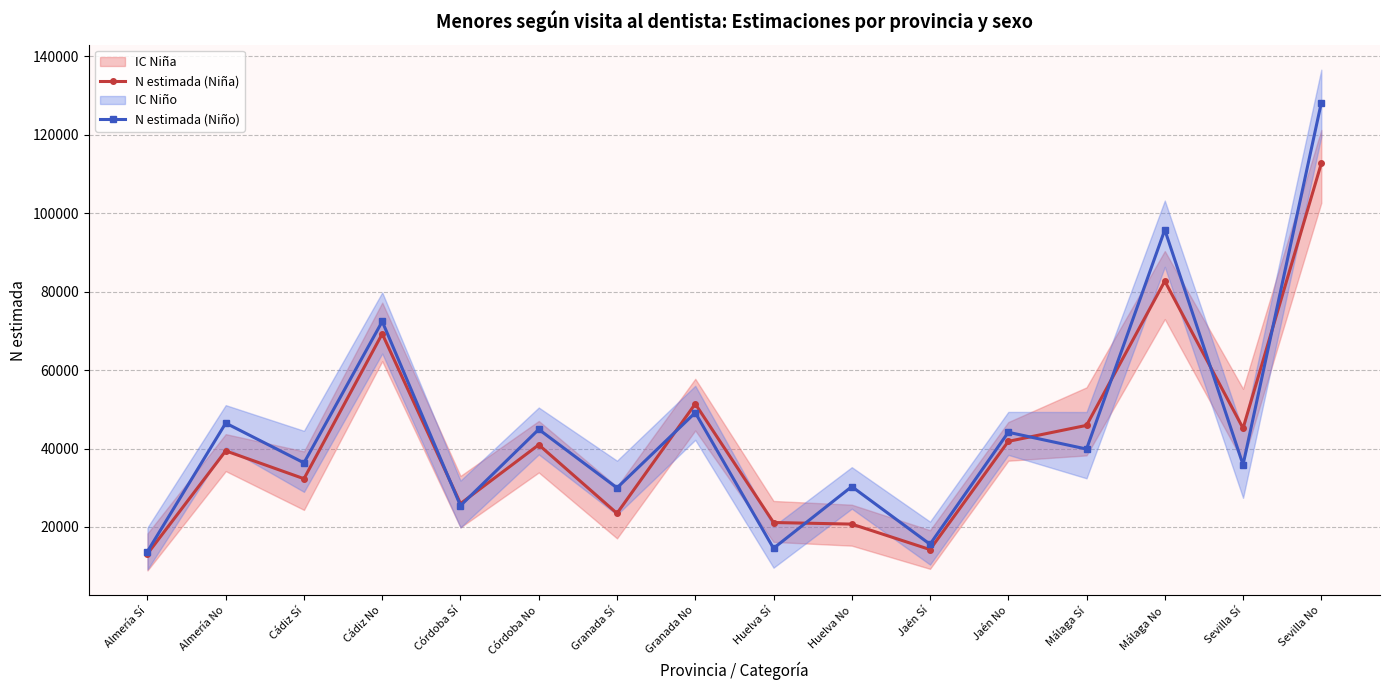

In N estimada (Niño), how many points are lower than both neighbors (excluding endpoints)?

7